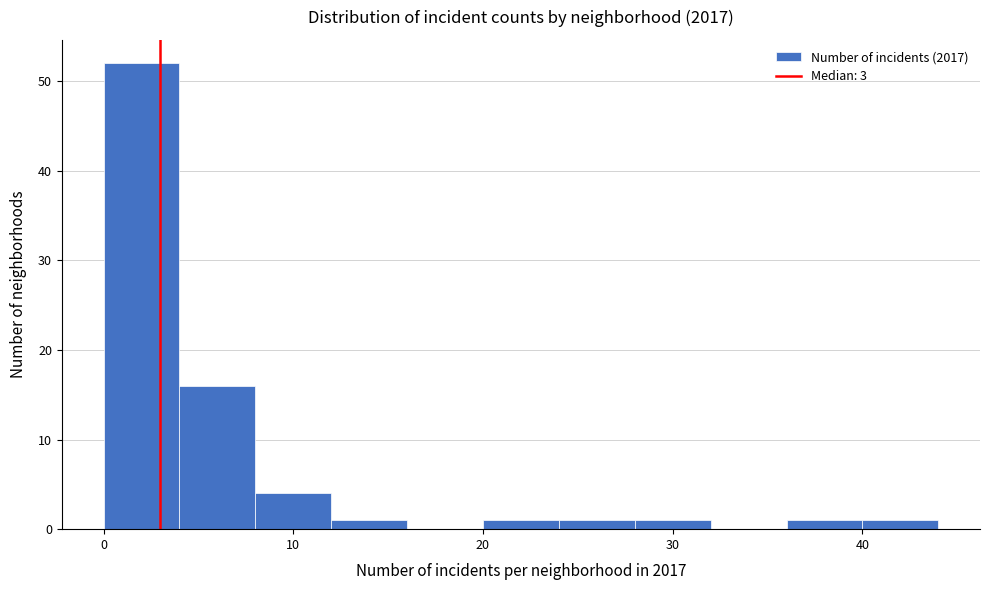

Reading left to right, transcribe this chart: for each bar, give the range it covers on the x-axis and its height. The values are not printed on the chart, so give them approximately, as read against the axis.

0 to 4: 52
4 to 8: 16
8 to 12: 4
12 to 16: 1
16 to 20: 0
20 to 24: 1
24 to 28: 1
28 to 32: 1
32 to 36: 0
36 to 40: 1
40 to 44: 1